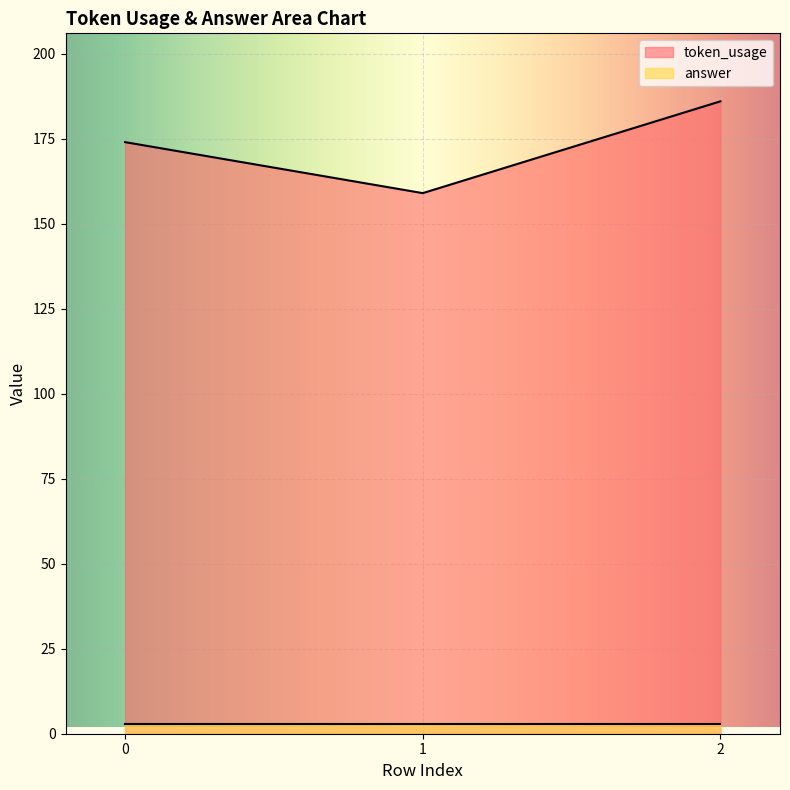

Reading left to right, transcribe all the data shown in this chart.

174	159	186